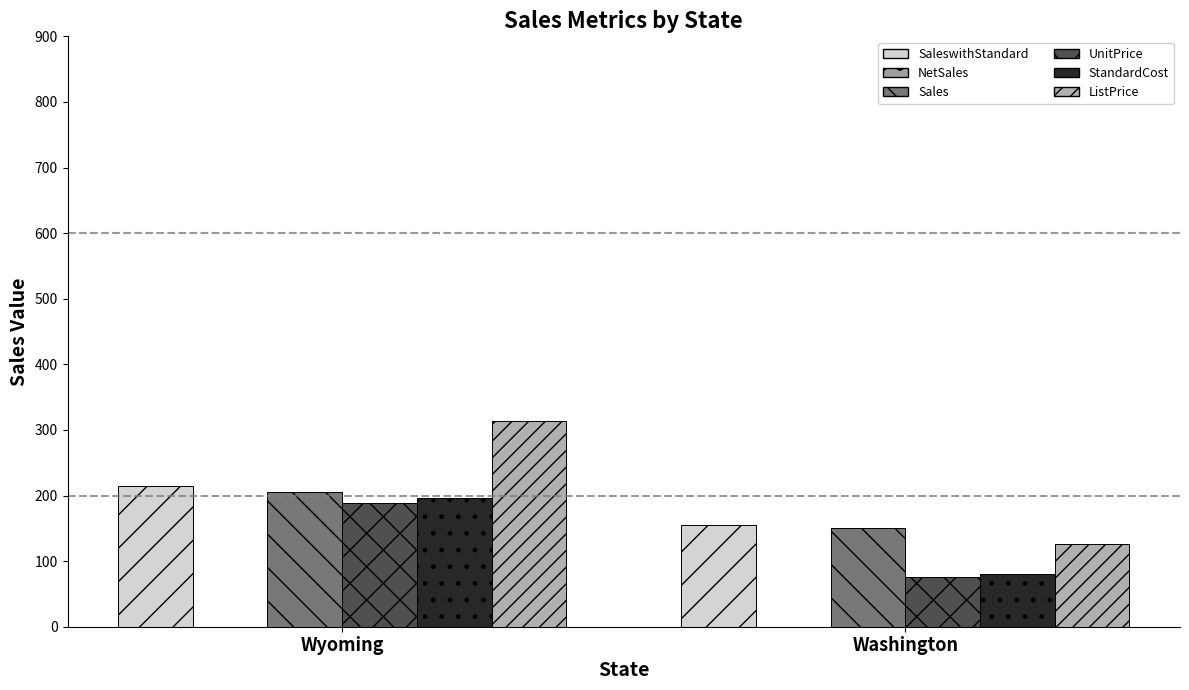

What is the approximate value of UnitPrice at Washington?

75.7